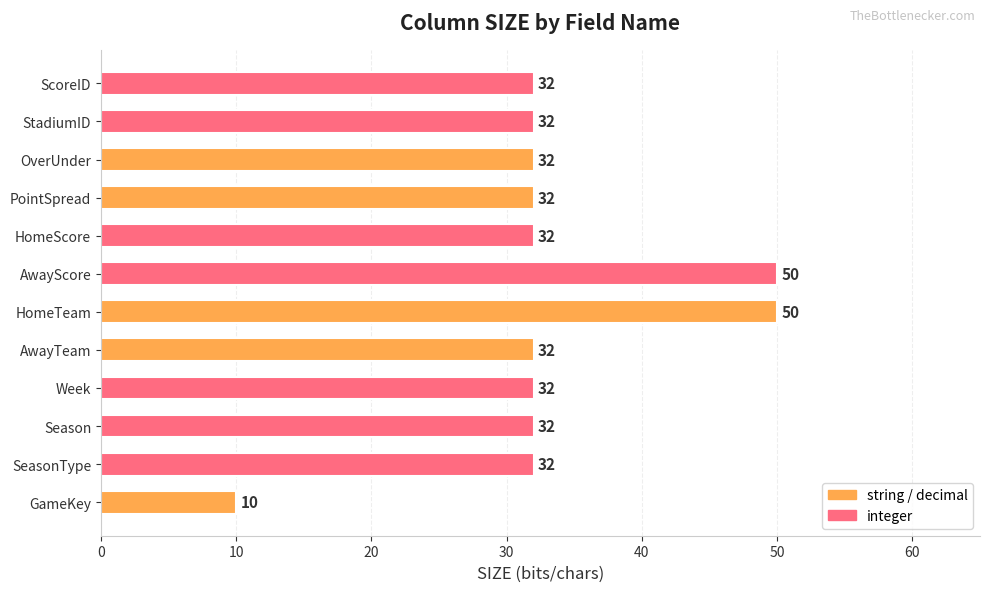

What is the sum of all values?

398